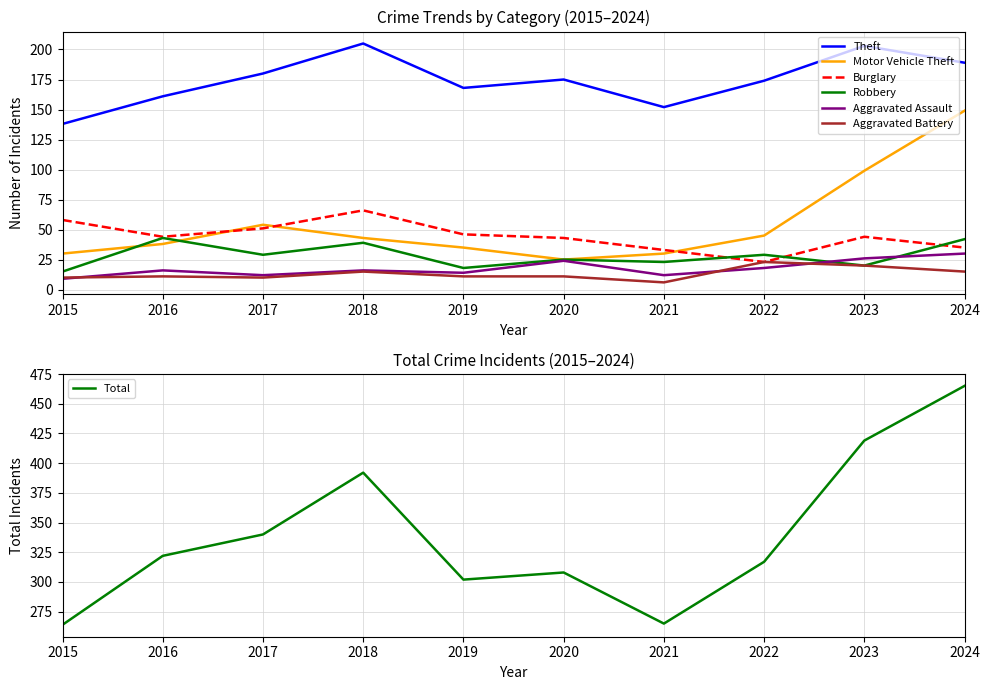

What is the value of the Robbery point at the 6th from the left?

25